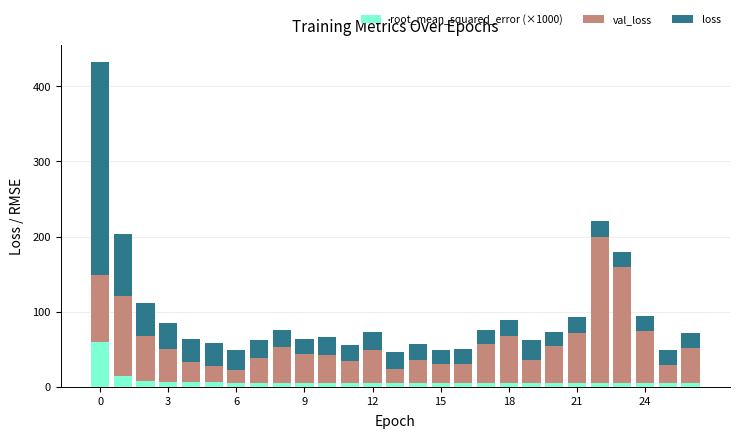

What is the maximum value for root_mean_squared_error (×1000)?

59.2